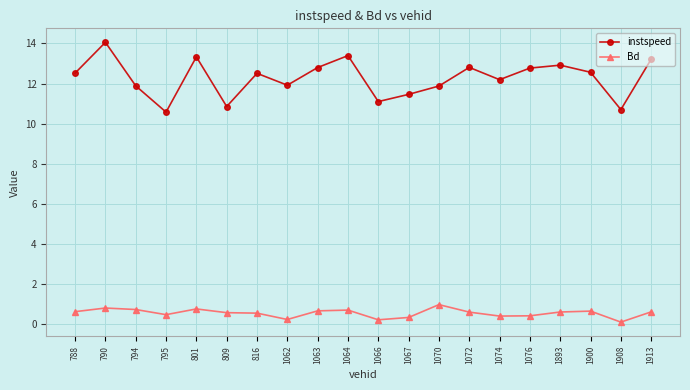

What is the smallest value displayed?

0.1